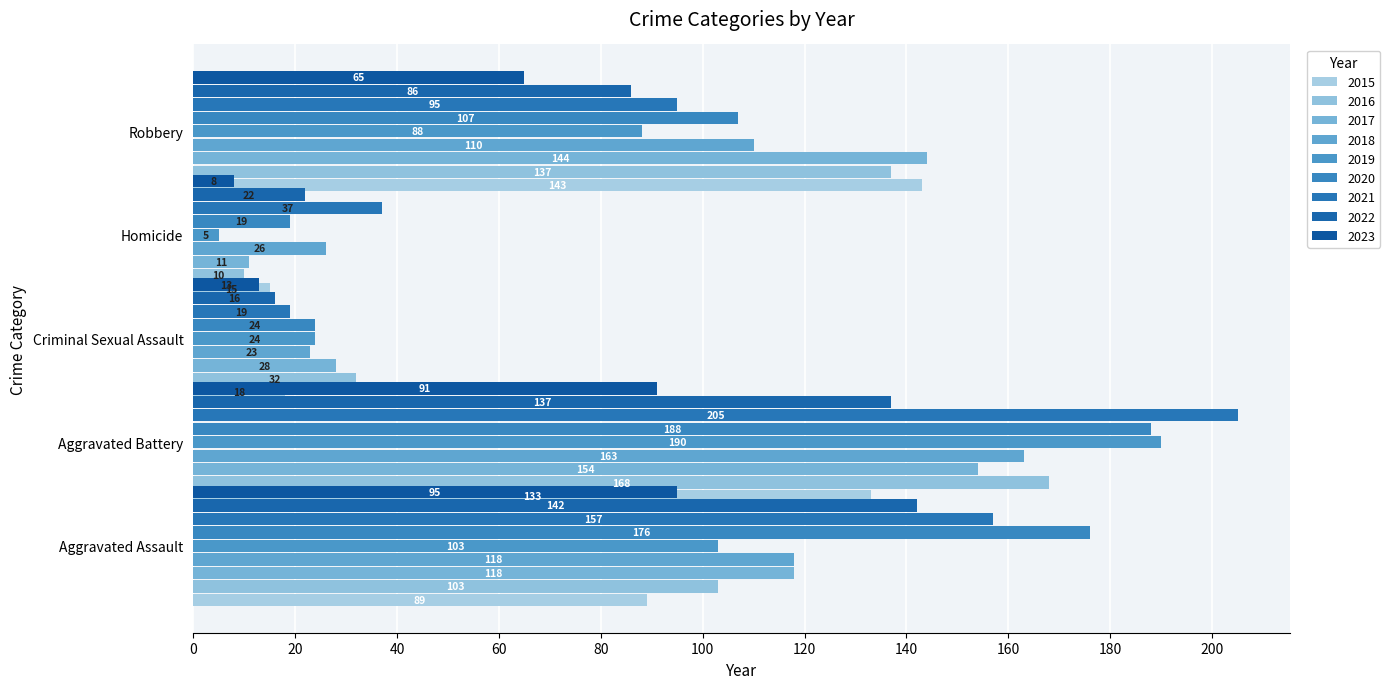

What is the difference between the maximum and minimum values in the Aggravated Assault series?

87